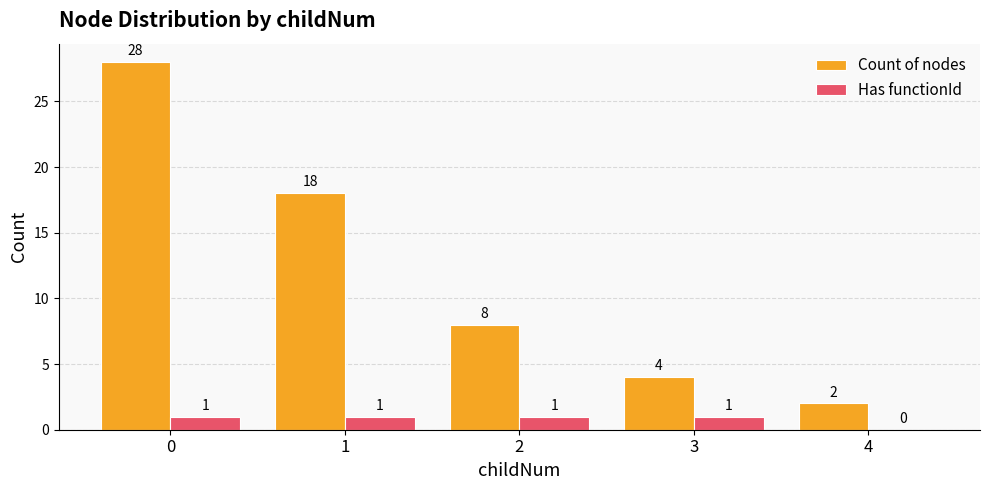

What is the sum of all Count of nodes values?

60